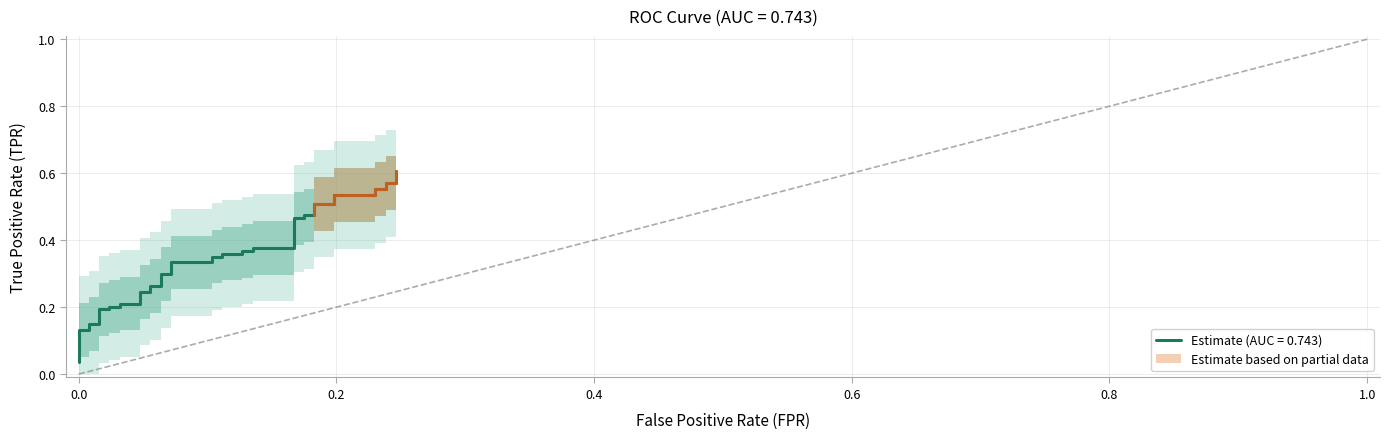

How many lines are shown in the chart?

1